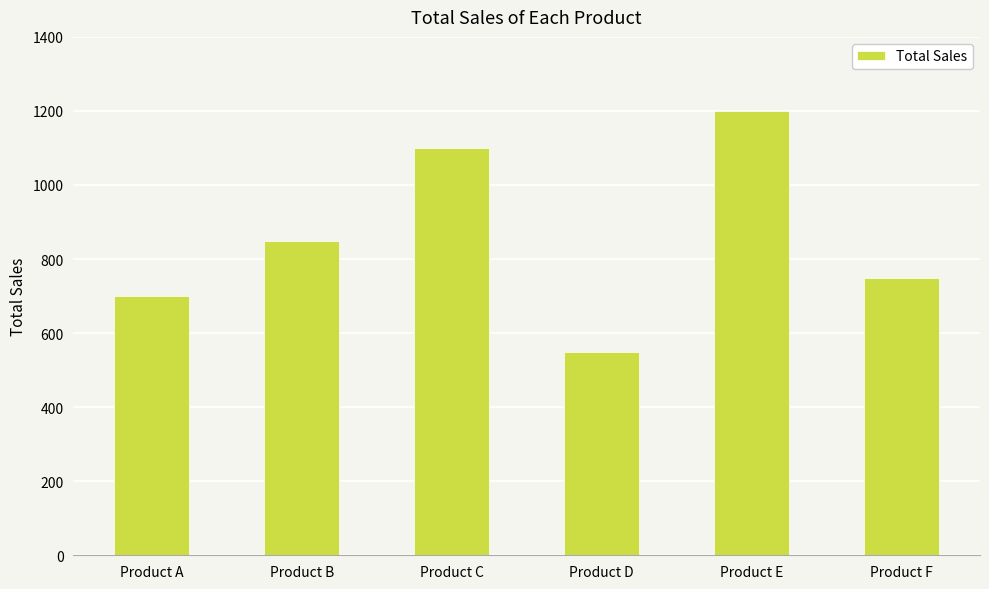

What is the change in value from Product A to Product B?

+150